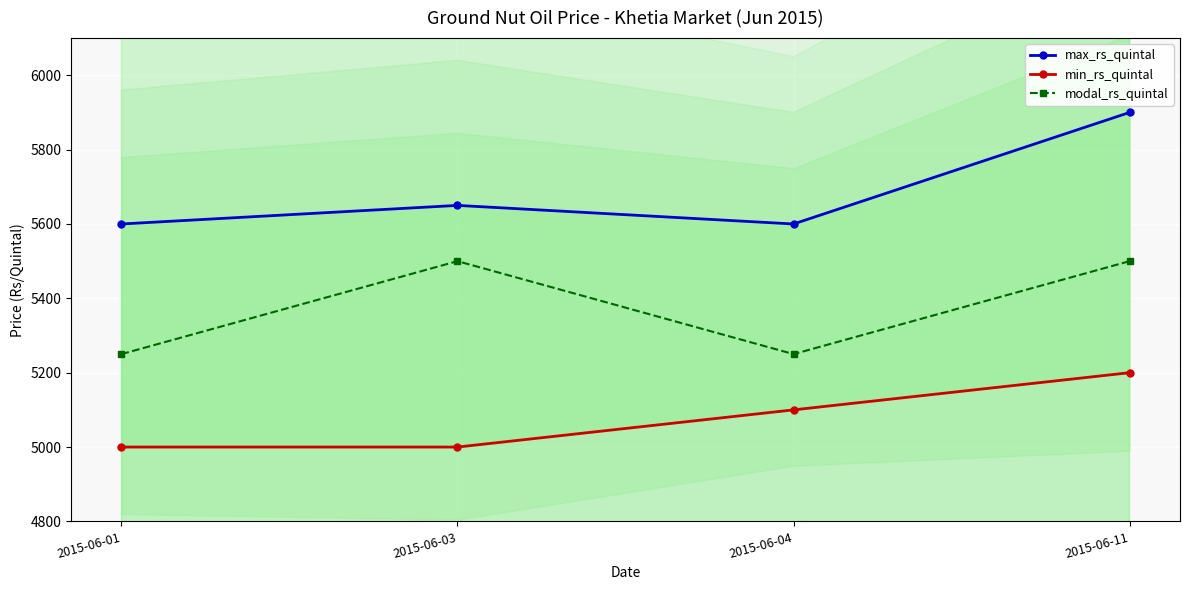

Rank the categories by min_rs_quintal value from lowest to highest.

2015-06-01, 2015-06-03, 2015-06-04, 2015-06-11